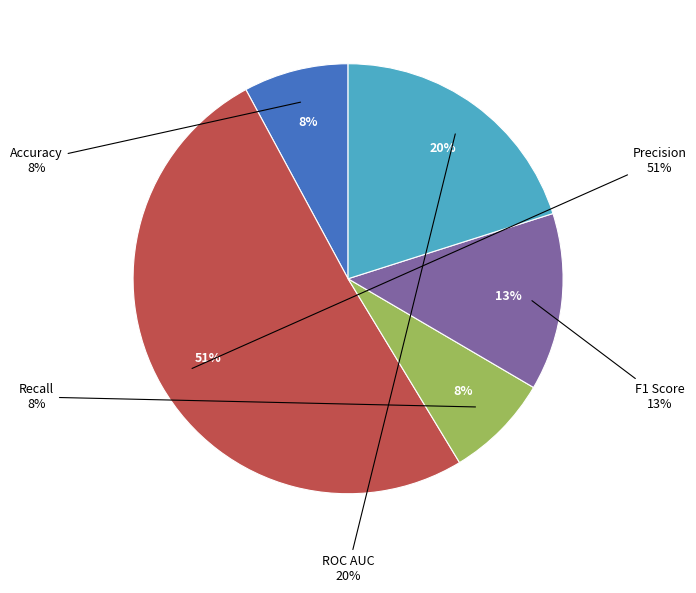

To the nearest percent, what percentage of the pie is Accuracy?

8%